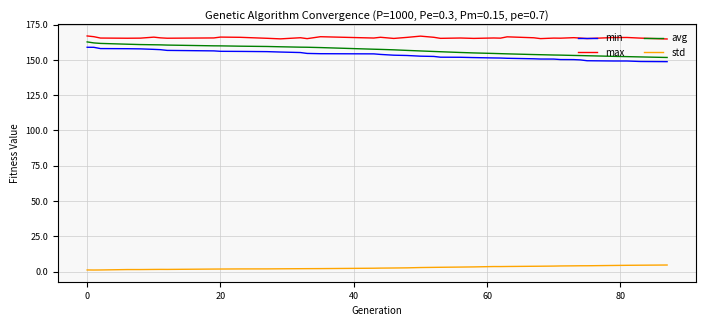

What is the difference between the maximum and minimum values in the min series?

10.2